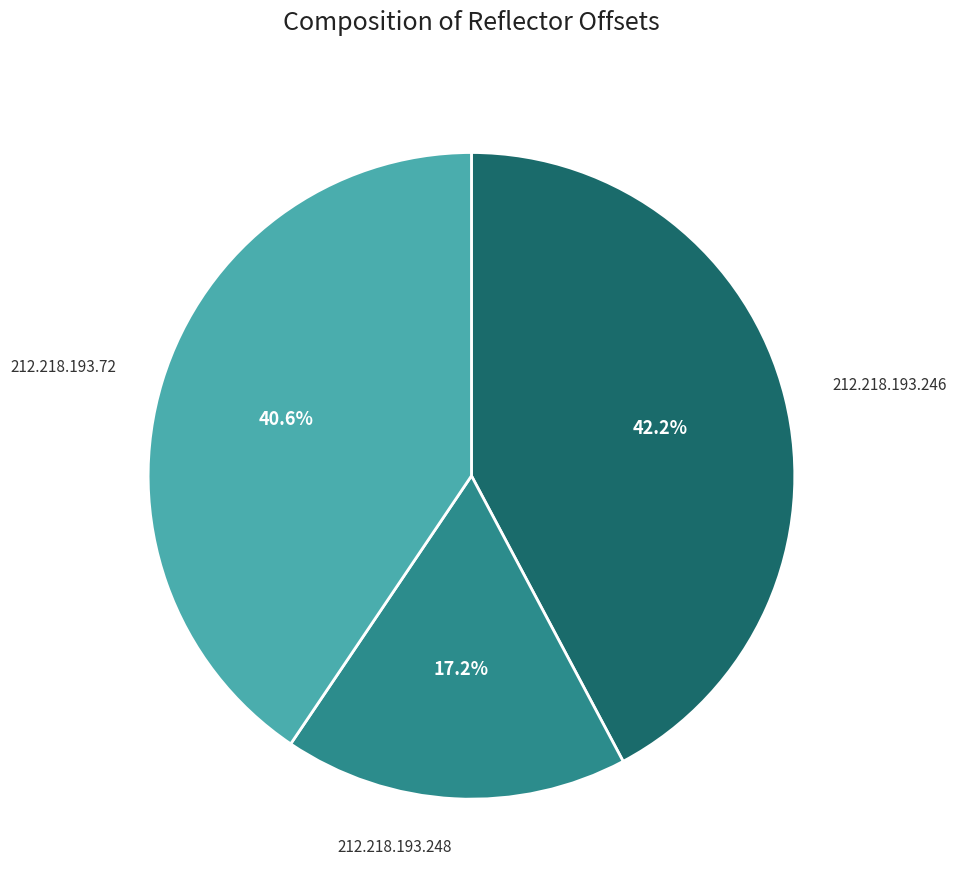

The 212.218.193.72 slice represents 34% of the pie. True or false?

False